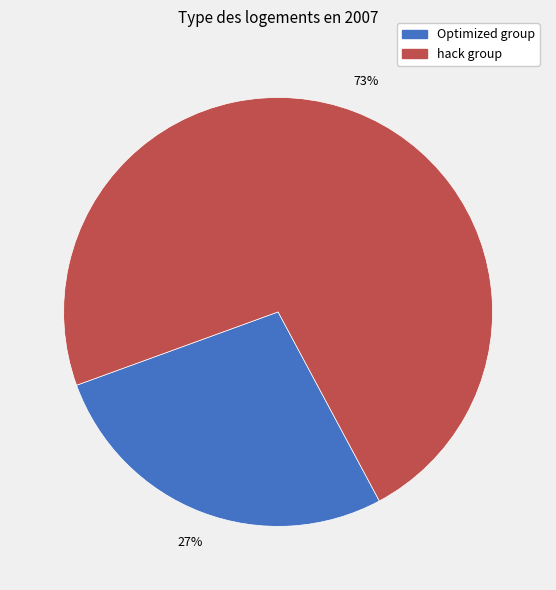

What is the largest slice in the pie chart?

hack group